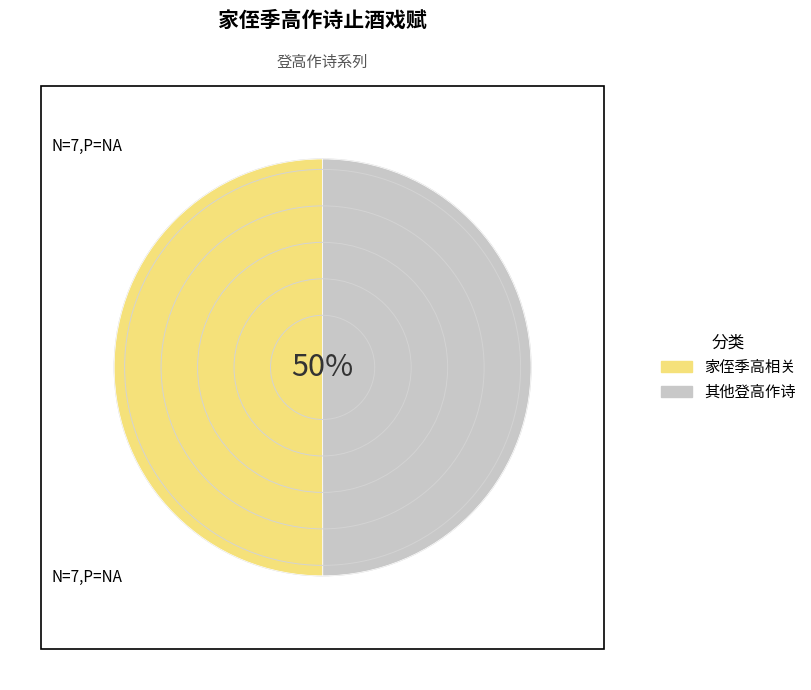

What is the ratio of the value at 其他登高作诗 to the value at 家侄季高相关?

1.0